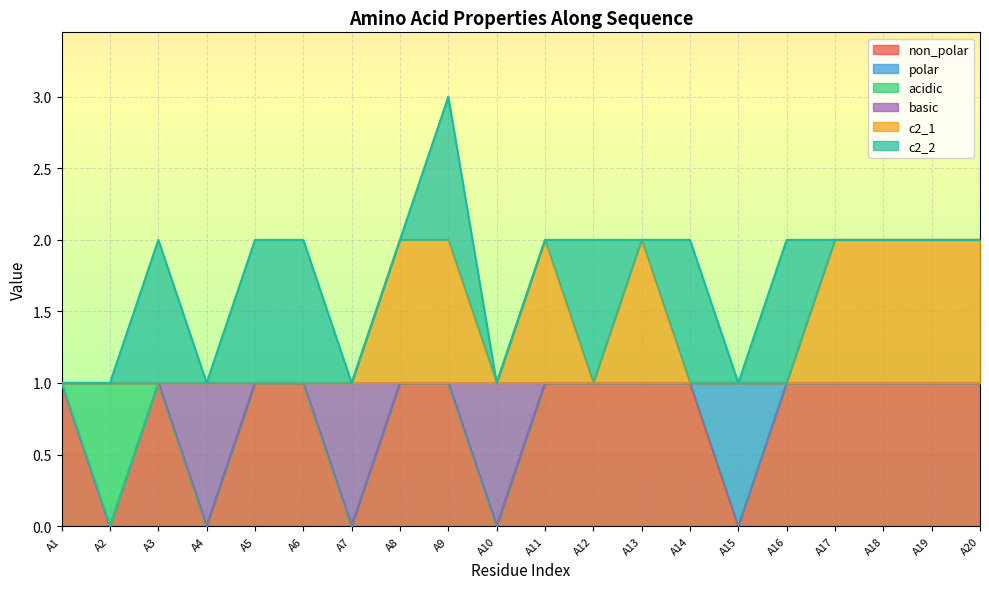

The c2_1 series shows 1 at A17. True or false?

False